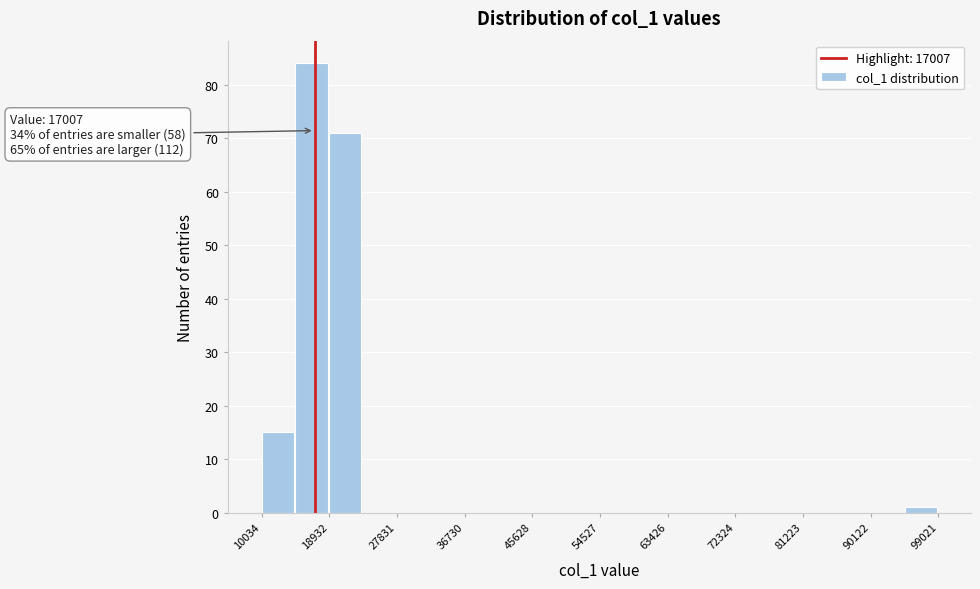

Which range on the x-axis has the tallest bar?

14000 to 19000